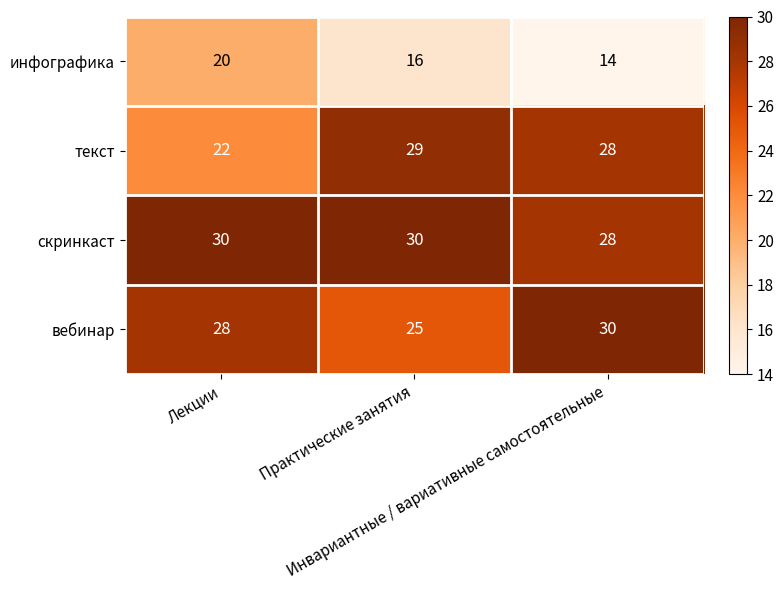

Which series has the widest spread of values?

текст